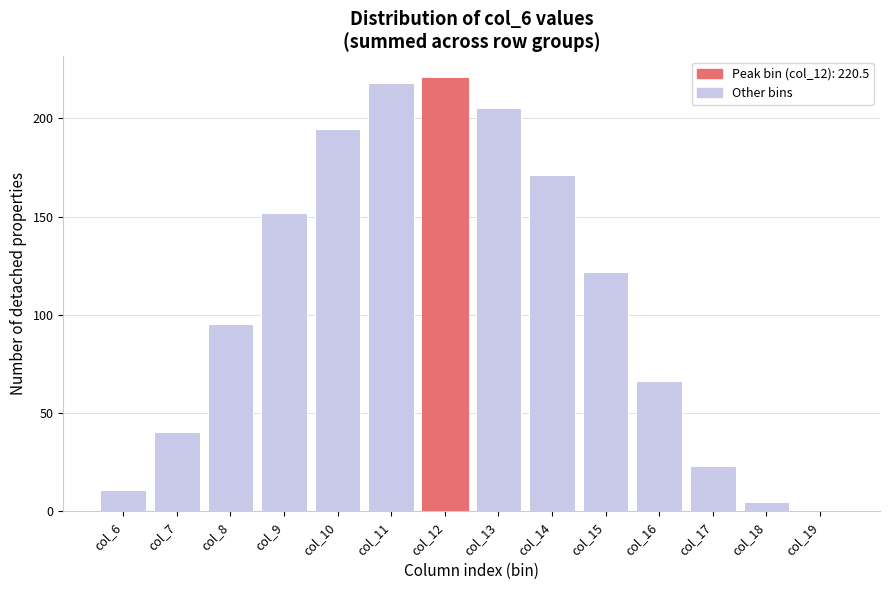

Reading left to right, what are all the values shown in this chart?

col_6=11.1	col_7=40.2	col_8=95.4	col_9=151.7	col_10=194.5	col_11=217.8	col_12=220.5	col_13=205.0	col_14=171.4	col_15=122.1	col_16=66.3	col_17=23.1	col_18=4.8	col_19=0.1